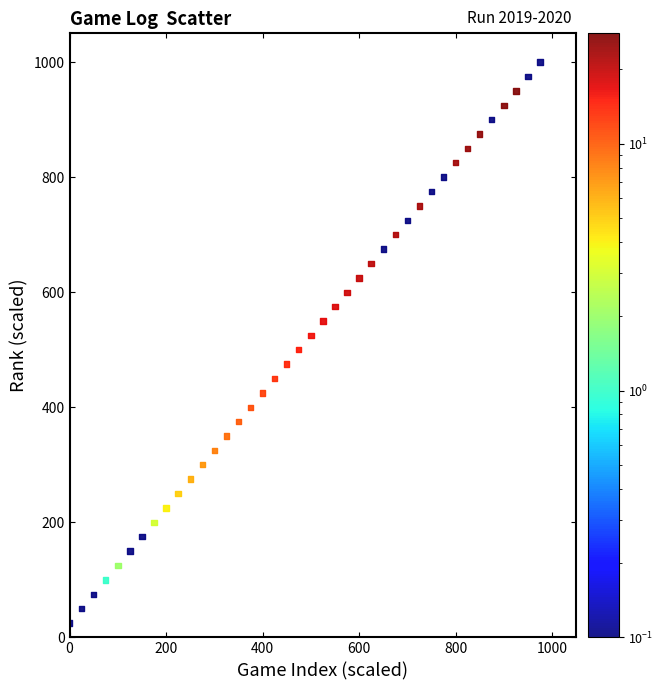

What is the range of Y values (max minus min)?

975